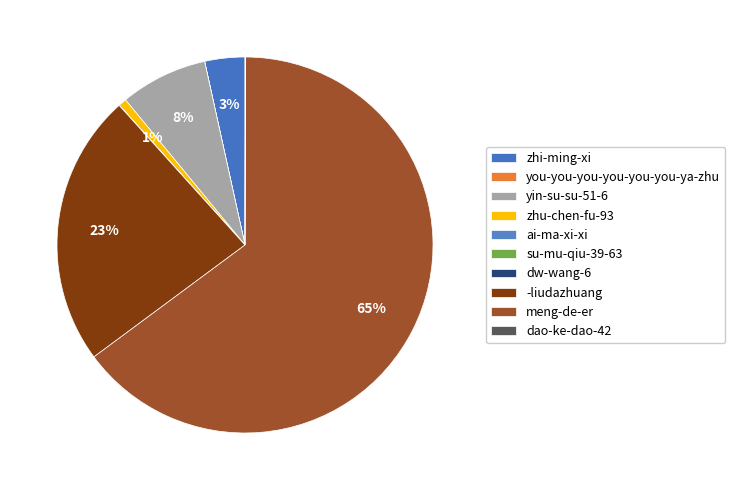

Count the number of slices in the pie.

10